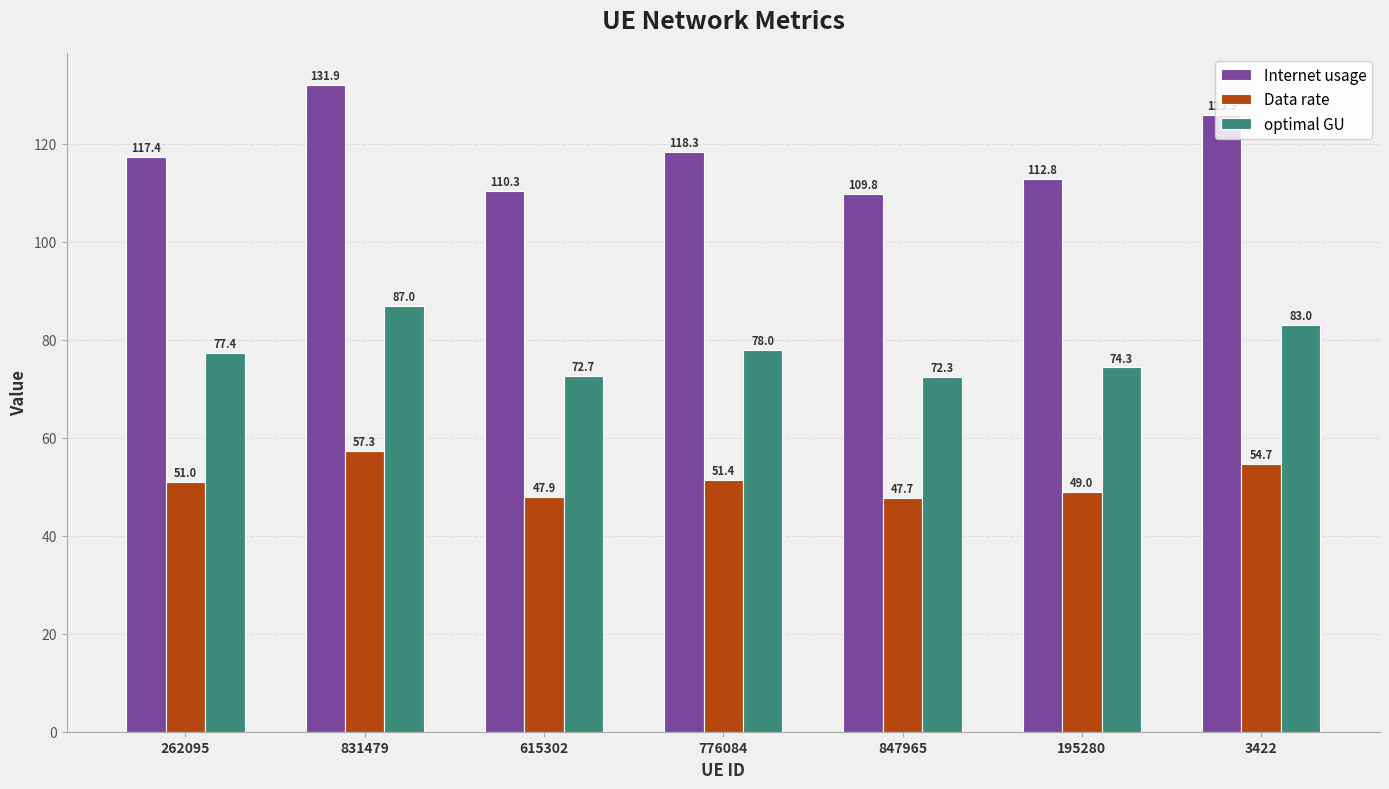

What is the lowest value of the Internet usage series?

109.8